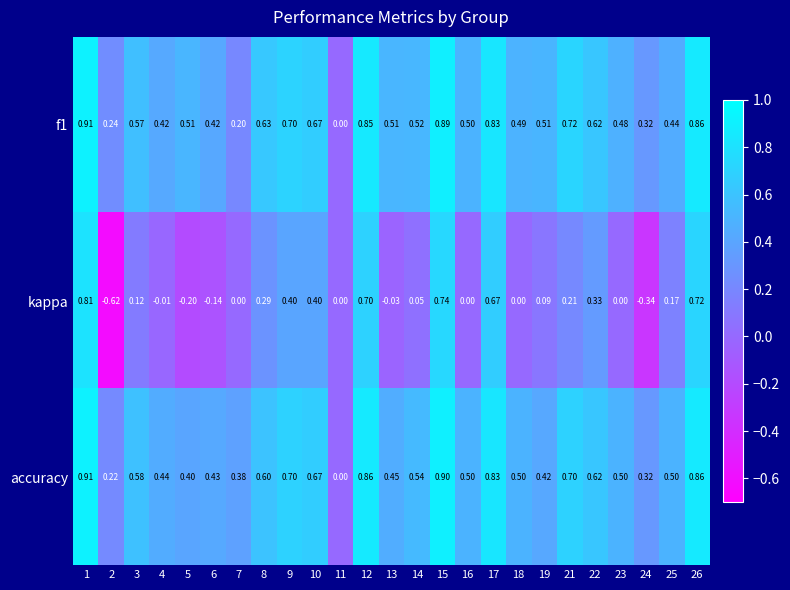

What is the total value across all series at 15?

2.5